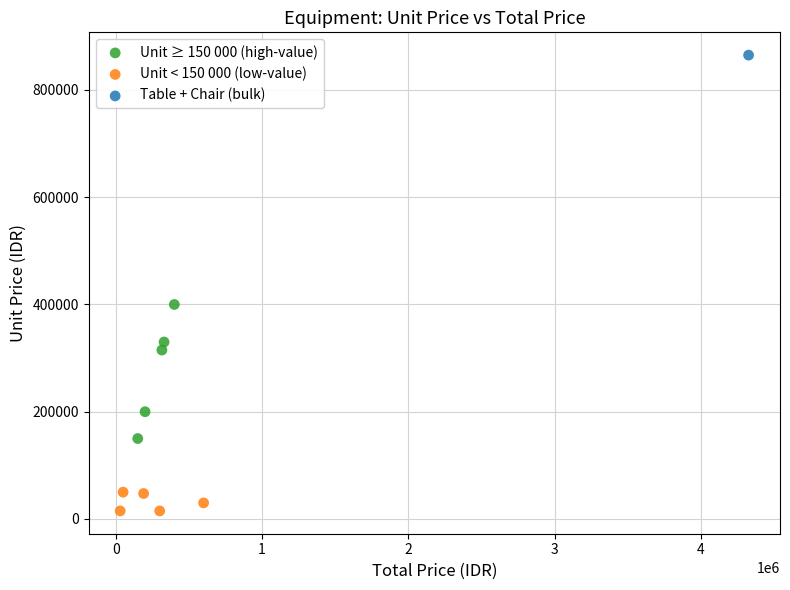

What are all the series names shown in the legend?

Unit ≥ 150 000 (high-value), Unit < 150 000 (low-value), Table + Chair (bulk)